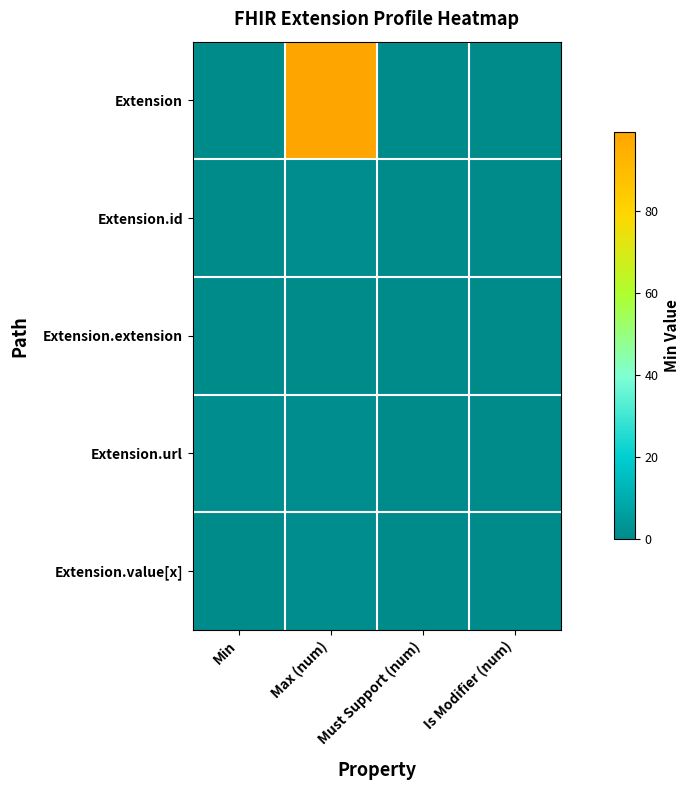

Reading right to left, extract all data points from this chart.

Extension: Is Modifier (num)=0	Must Support (num)=0	Max (num)=99	Min=0
Extension.id: Is Modifier (num)=0	Must Support (num)=0	Max (num)=1	Min=0
Extension.extension: Is Modifier (num)=0	Must Support (num)=0	Max (num)=0	Min=0
Extension.url: Is Modifier (num)=0	Must Support (num)=0	Max (num)=1	Min=1
Extension.value[x]: Is Modifier (num)=0	Must Support (num)=0	Max (num)=1	Min=0